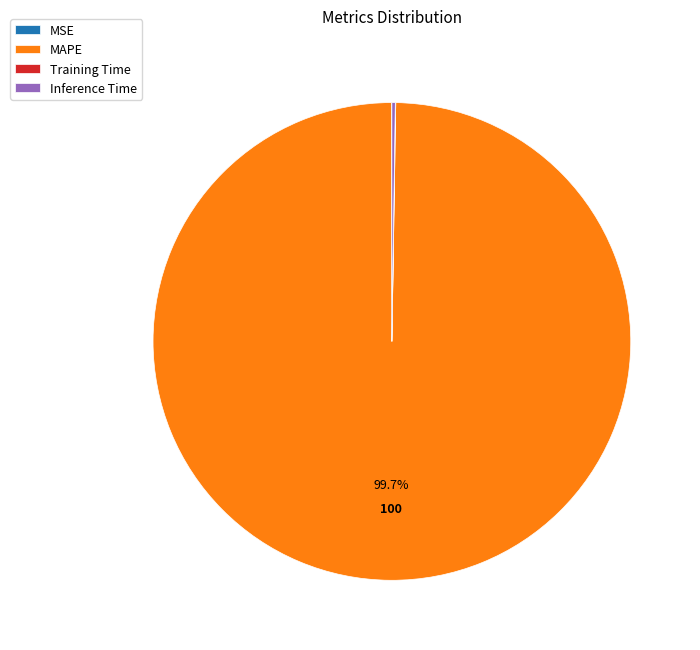

Is there a majority slice in this chart?

Yes